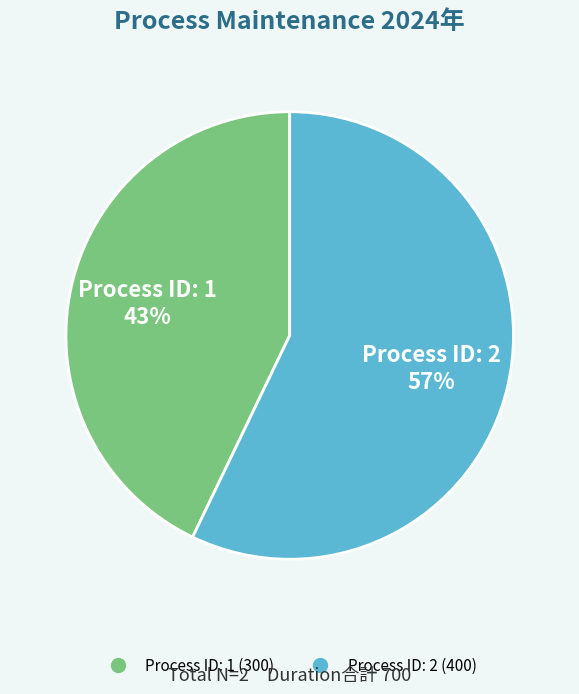

To the nearest percent, what is the average slice percentage?

50%